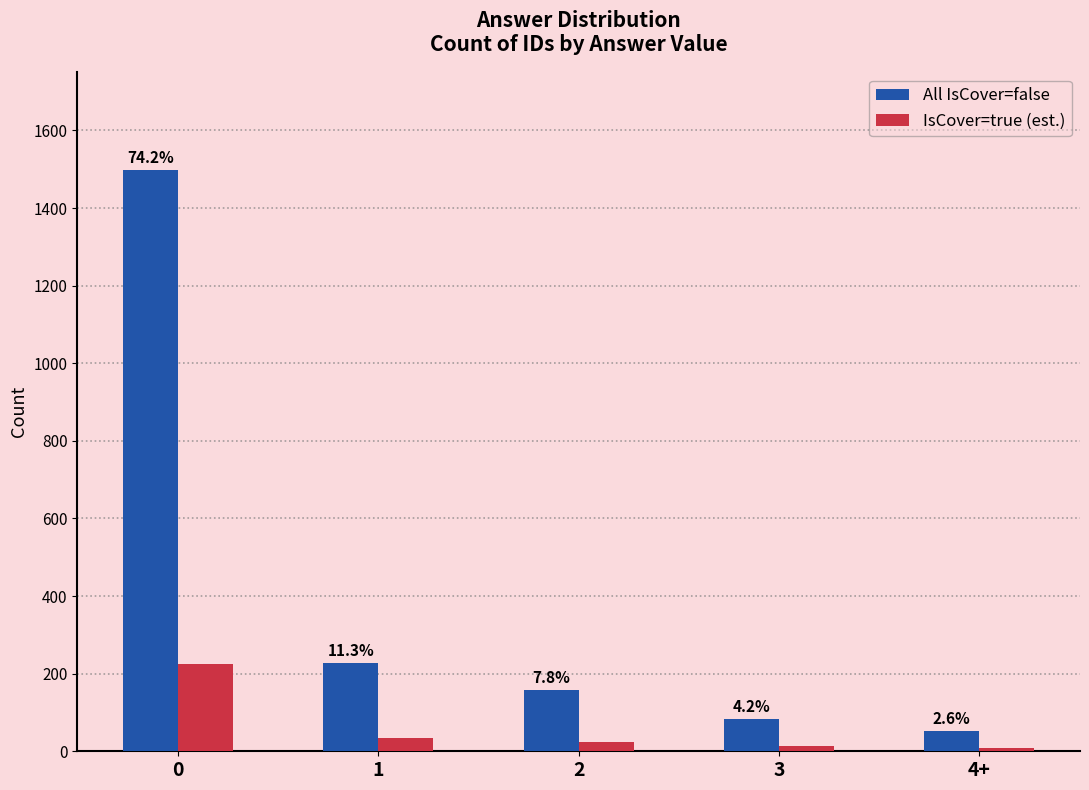

The All IsCover=false series shows 1498.0 at 0. True or false?

True